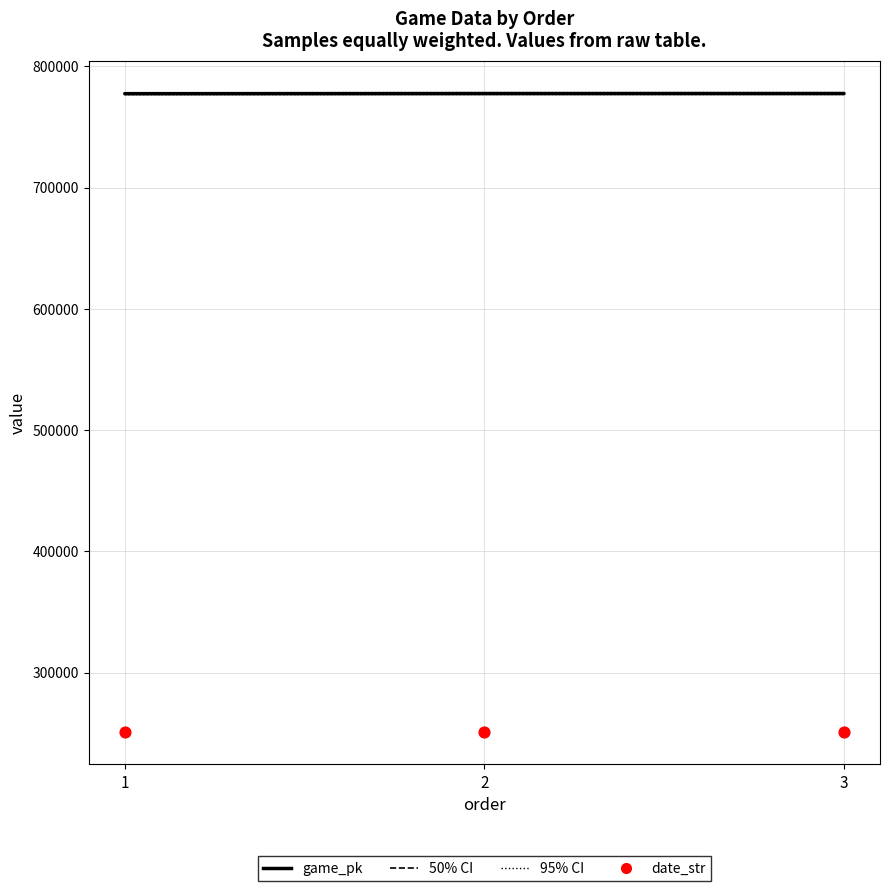

Which series has the largest total across all categories?

game_pk